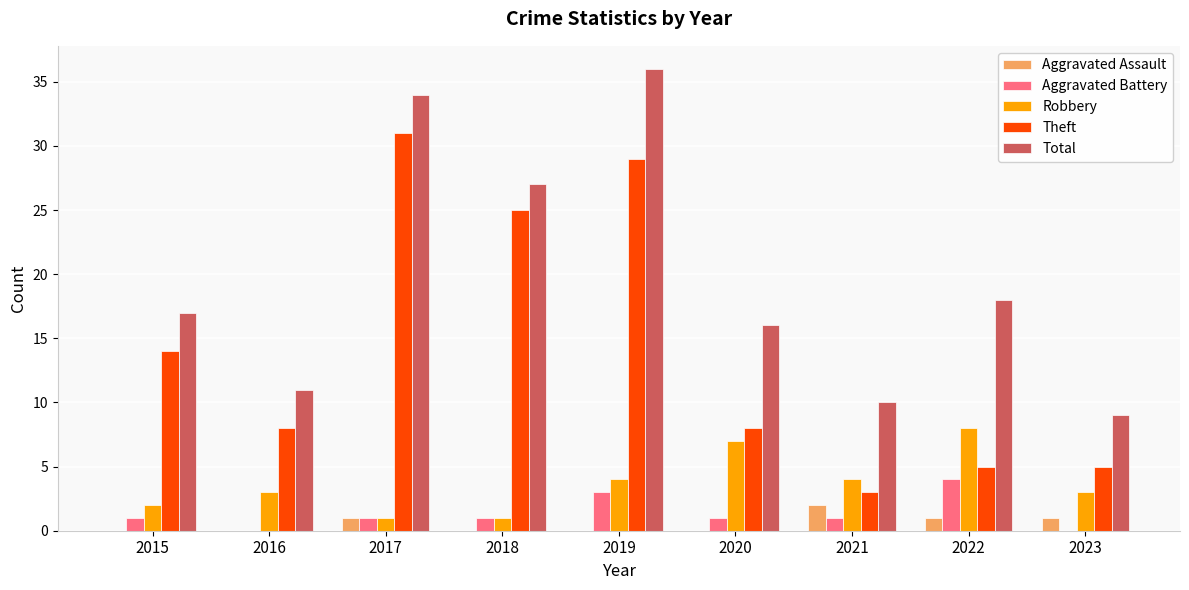

What is the average value of the Total series?

20